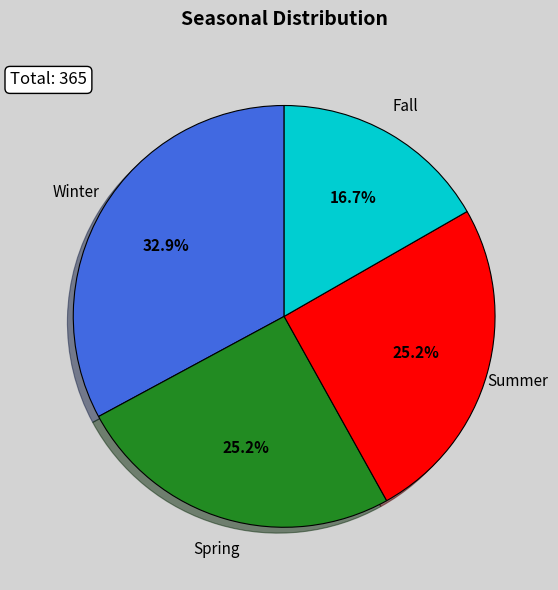

Is there a majority slice in this chart?

No